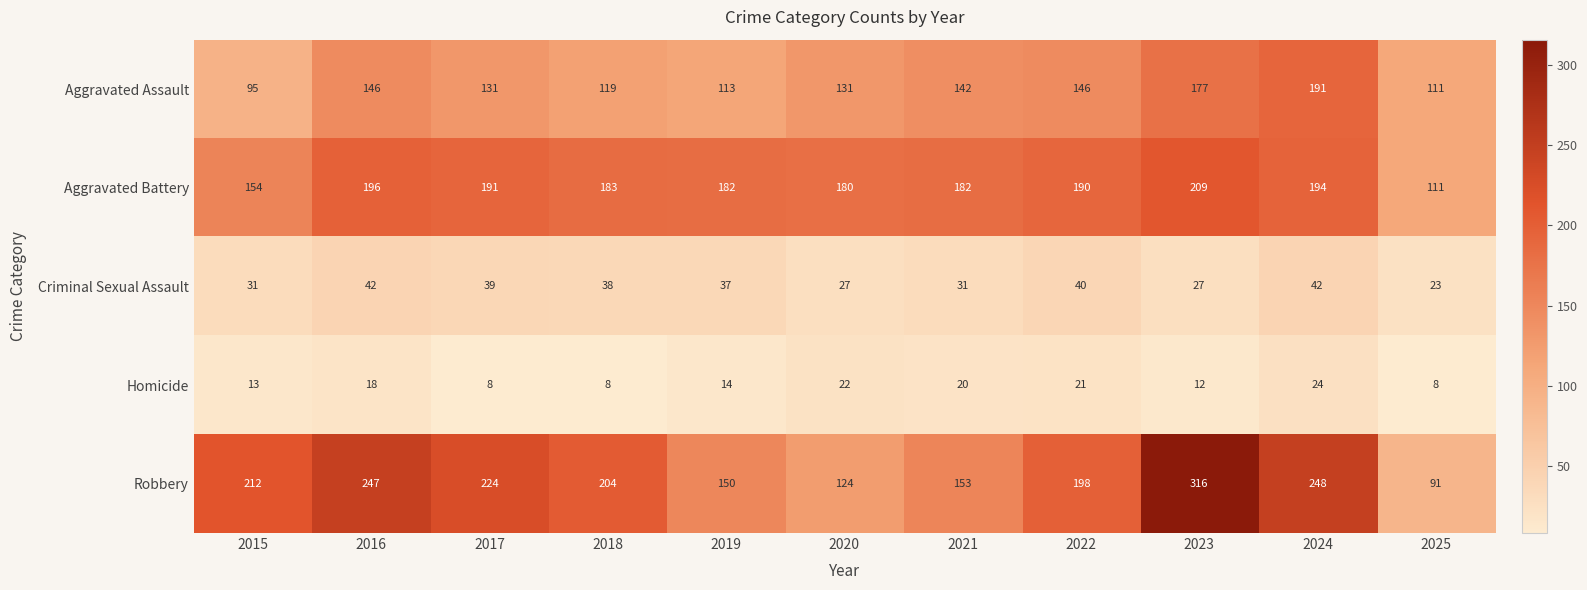

Which series changed the most between 2017 and 2024?

Aggravated Assault